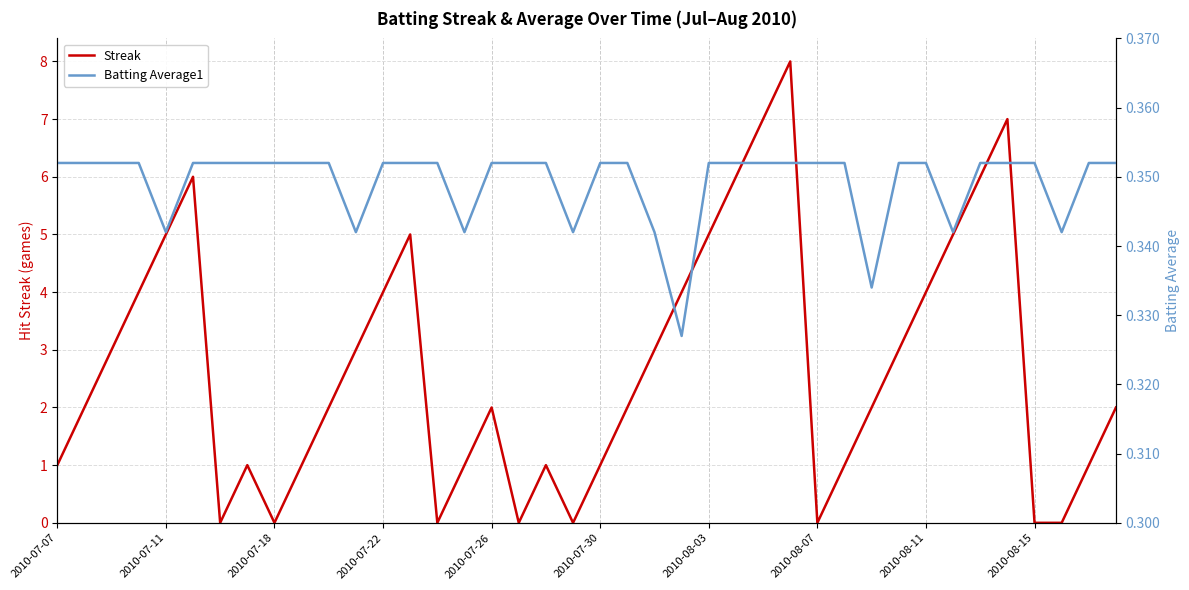

List the series in order of their overall mean, lowest first.

Batting Average1, Streak